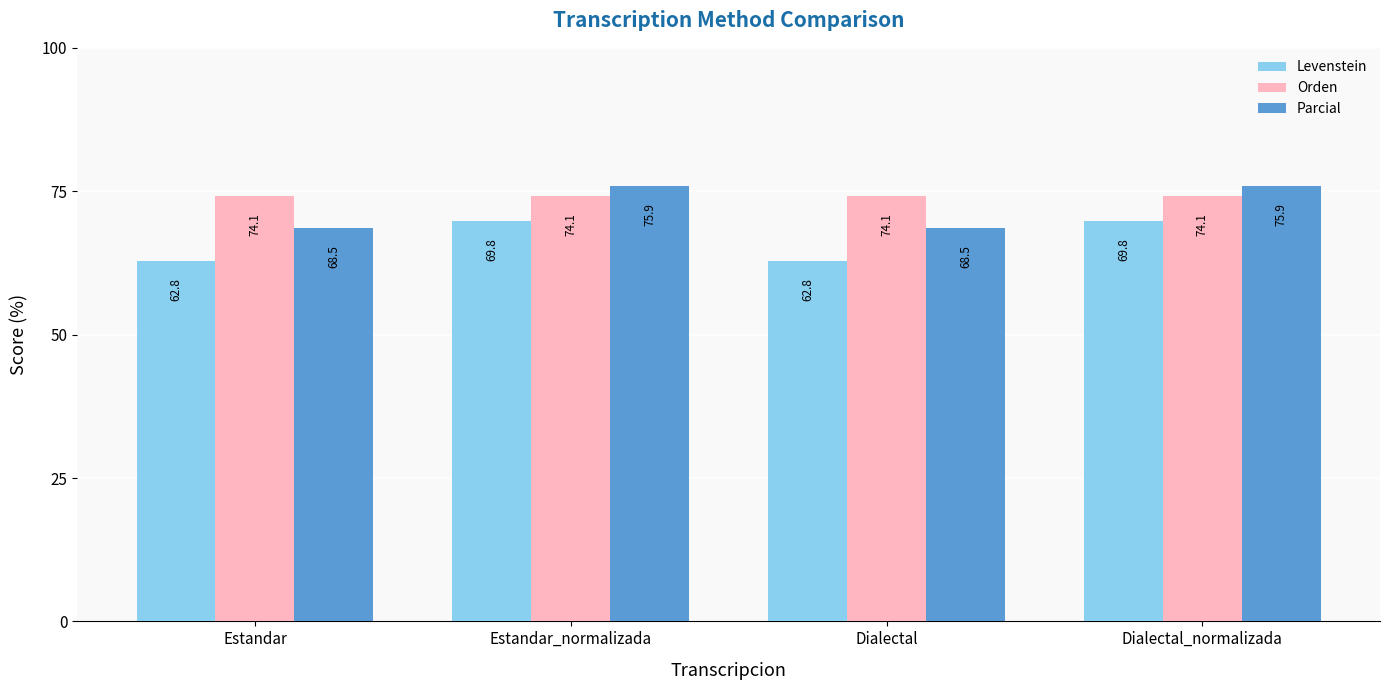

What is the maximum value for Parcial?

75.9